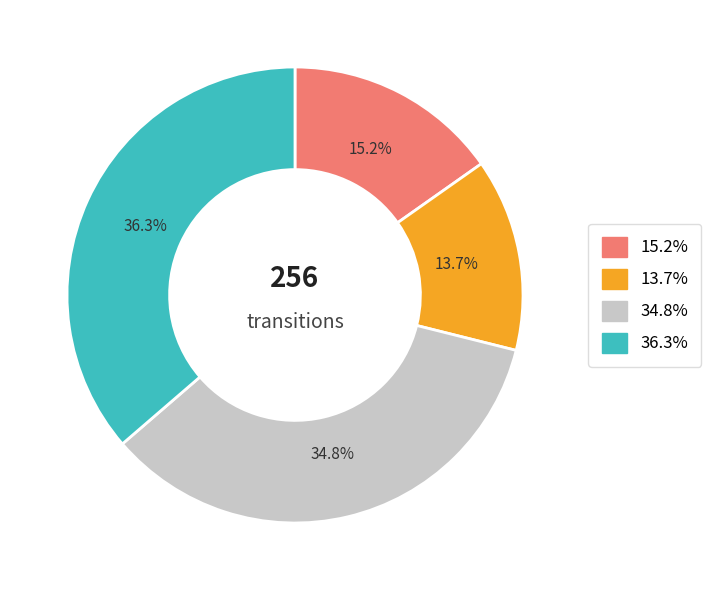

Is there any slice that represents more than half of the pie?

No